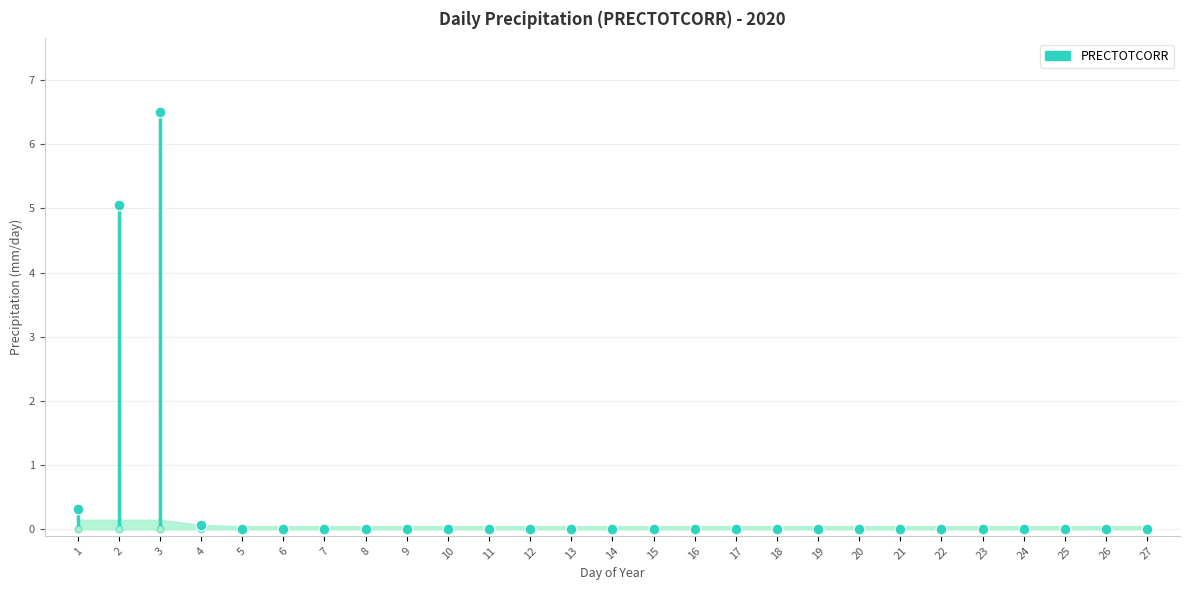

What is the change in value from 1 to 24?

-0.3